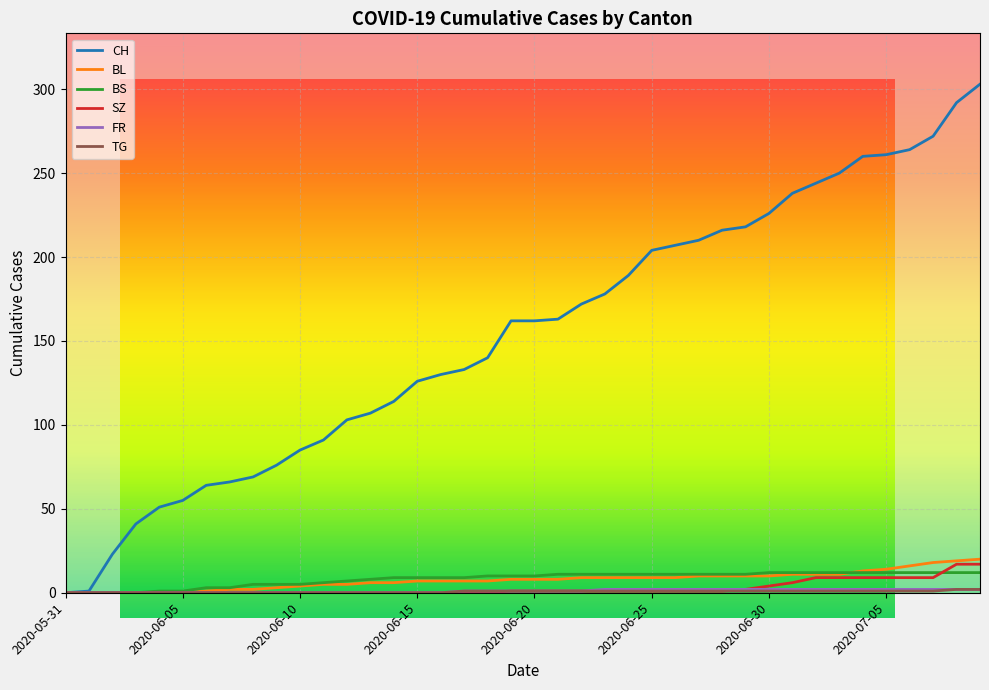

At 2020-06-28, list the series in order from smallest to largest.

SZ, TG, FR, BL, BS, CH